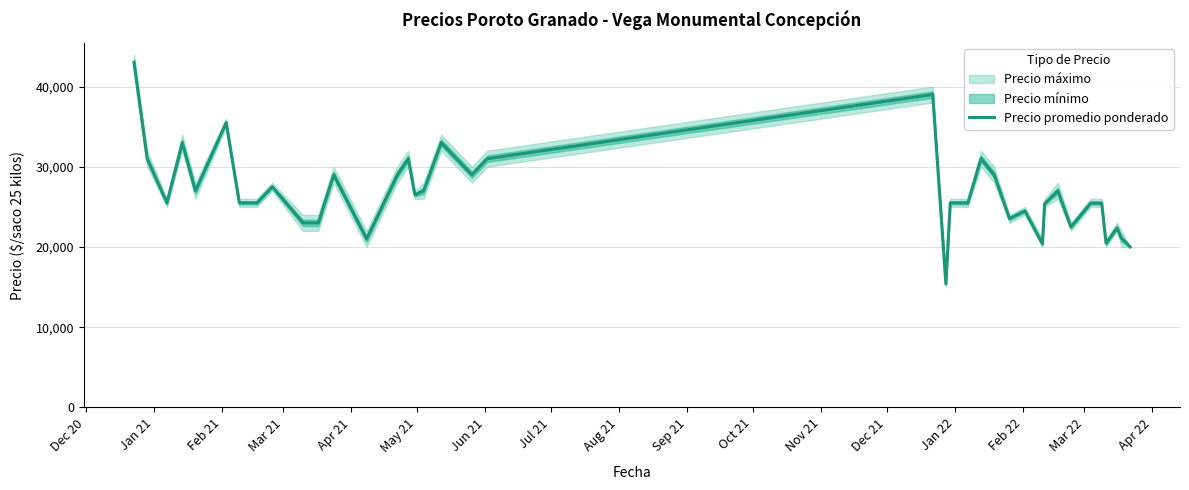

True or false: there are more than 1 points higher than both neighbors.

True